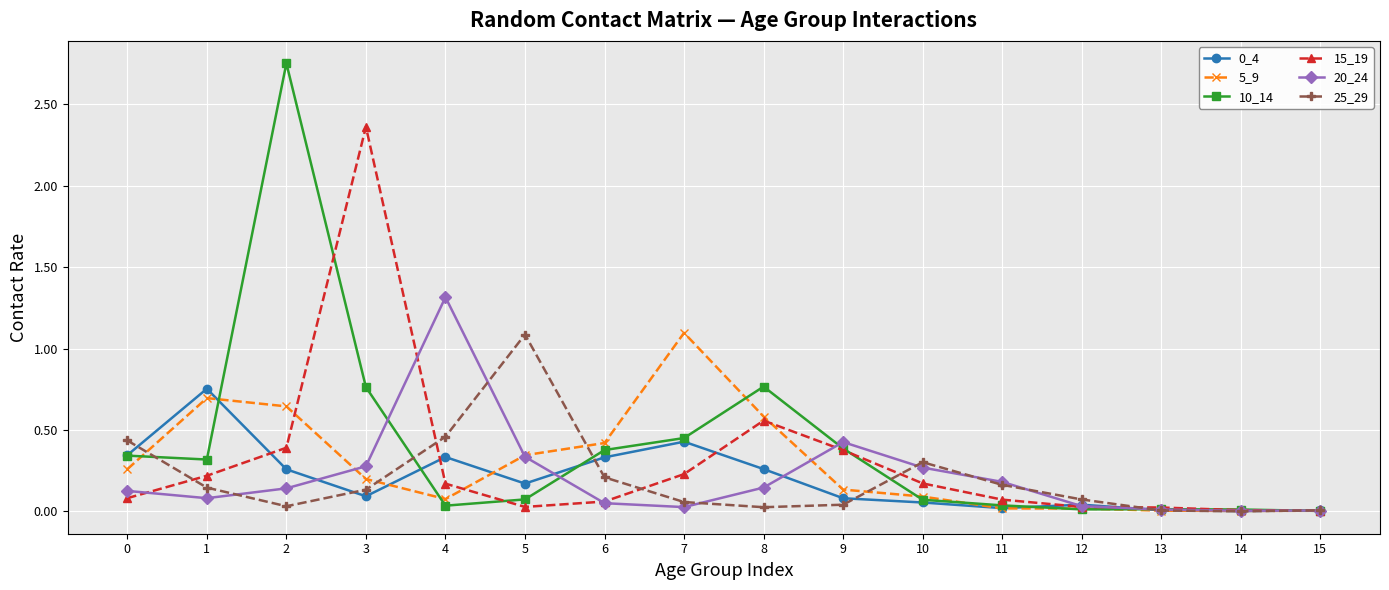

Which series has the widest spread of values?

10_14